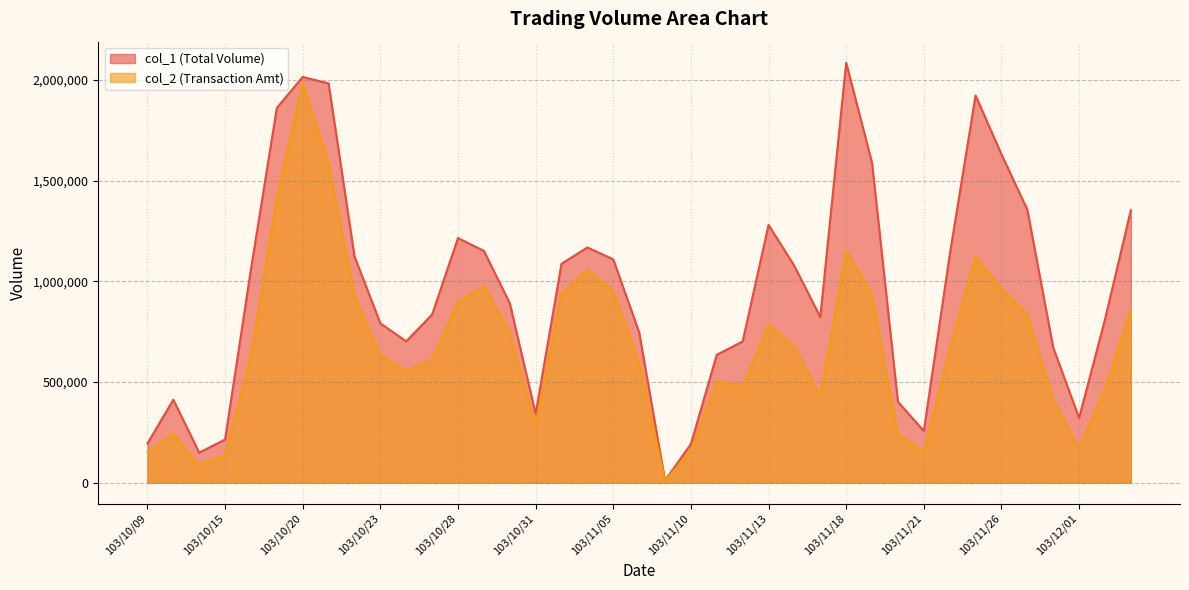

Where does the col_1 series first go above 892000?

103/10/16